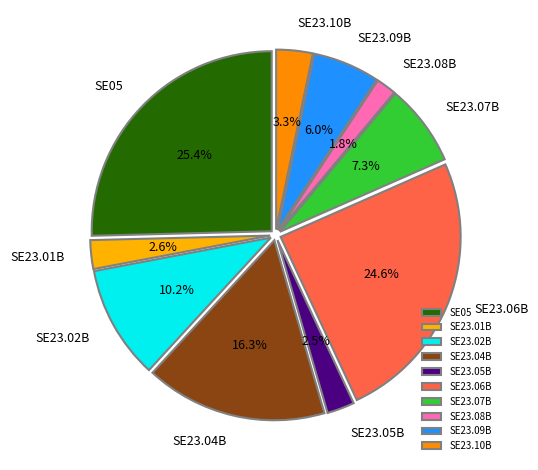

Count the number of slices in the pie.

10